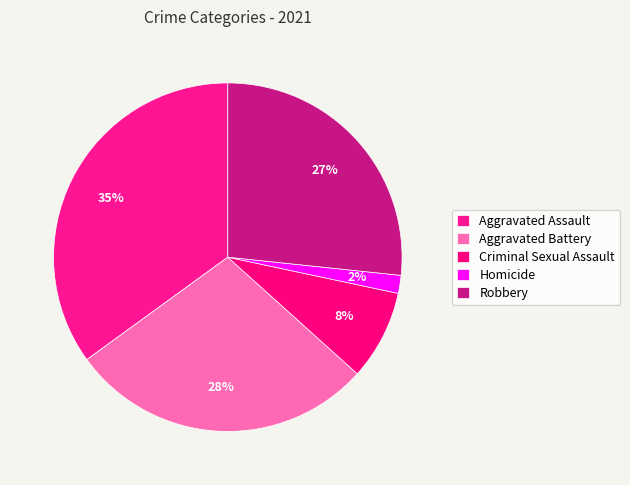

Is there a majority slice in this chart?

No